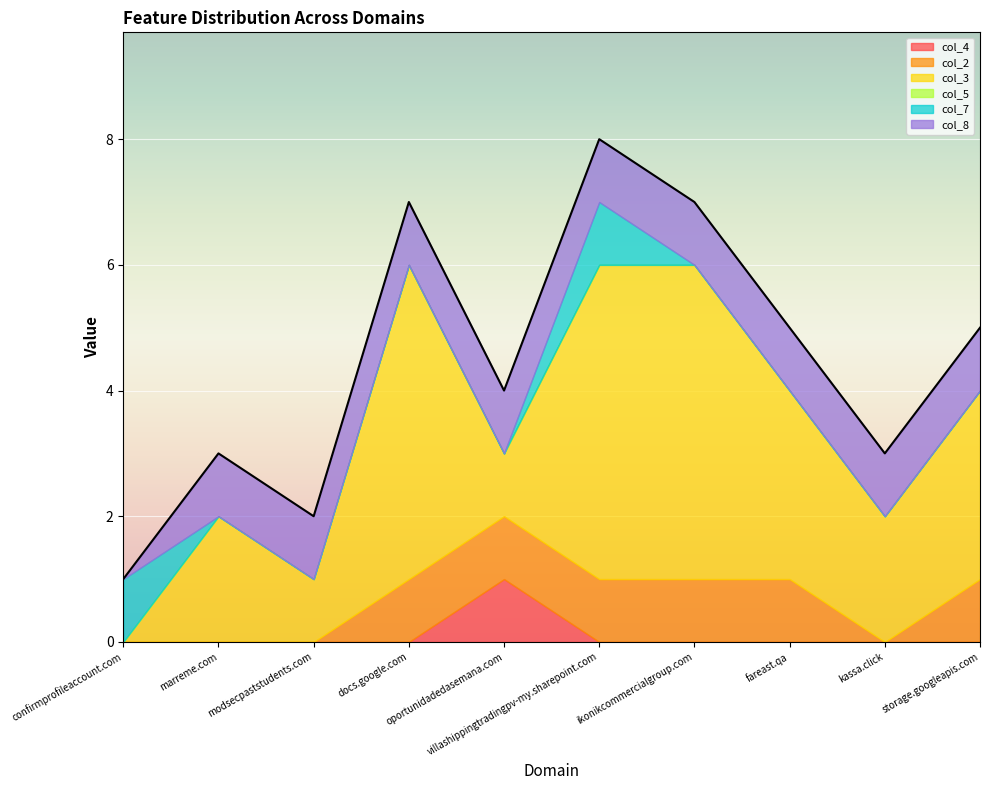

Rank the categories by col_8 value from highest to lowest.

marreme.com, modsecpaststudents.com, docs.google.com, oportunidadedasemana.com, villashippingtradingpv-my.sharepoint.com, ikonikcommercialgroup.com, fareast.qa, kassa.click, storage.googleapis.com, confirmprofileaccount.com